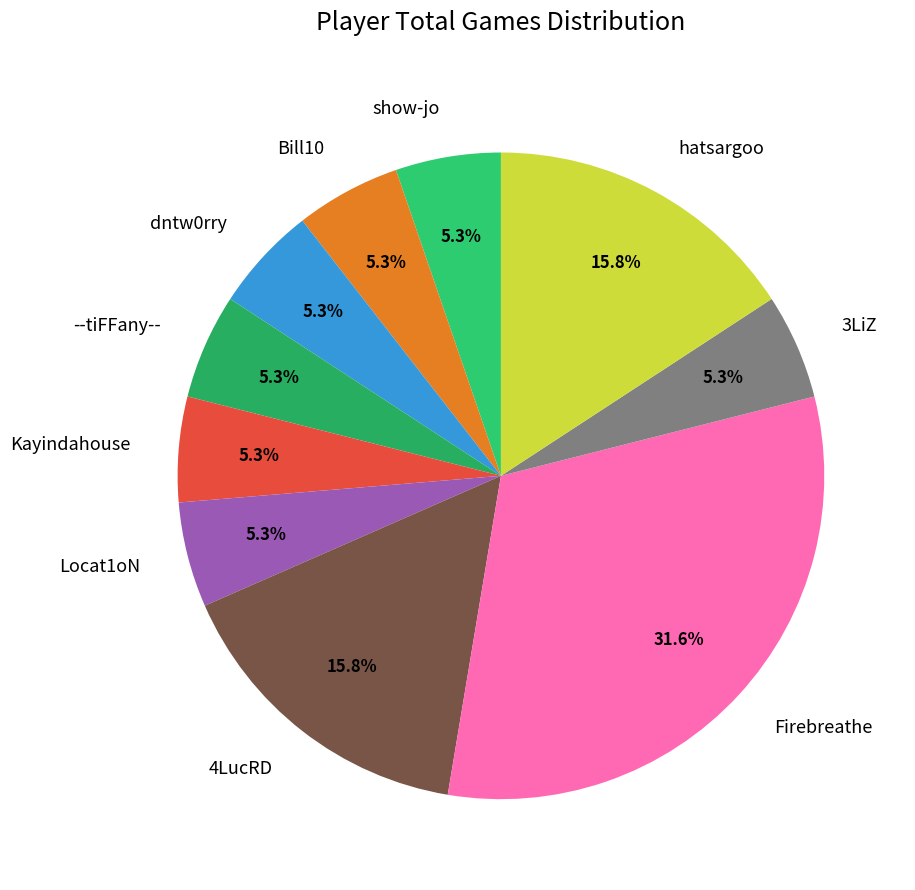

To the nearest percent, what is the difference between the Firebreathe and hatsargoo slice percentages?

16%